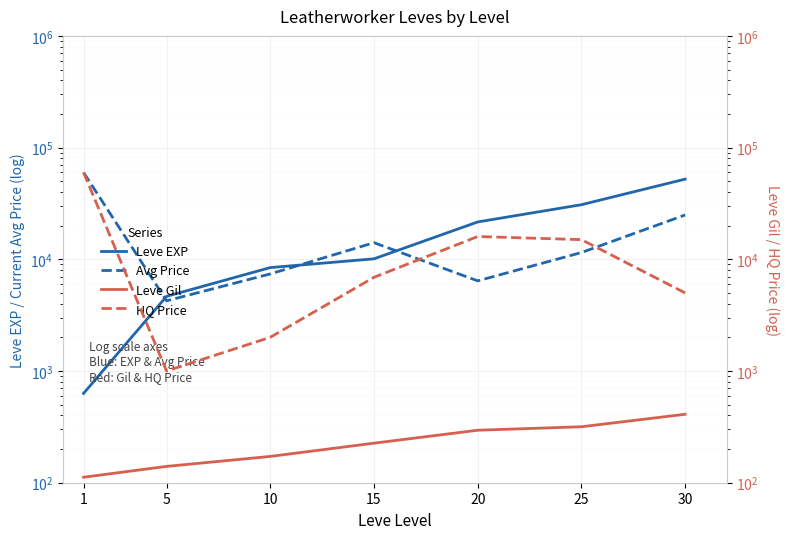

Reading right to left, extract all data points from this chart.

Leve EXP: 30=52220	25=30820	20=21600	15=10100	10=8430	5=4660	1=630
currentAveragePrice: 30=24950	25=11499	20=6412	15=14083	10=7400	5=4250	1=59900
Leve Gil: 30=410	25=317	20=295	15=226	10=172	5=140	1=112
LevePriceHQ: 30=5000	25=14999	20=15999	15=6900	10=2004	5=1000	1=59900